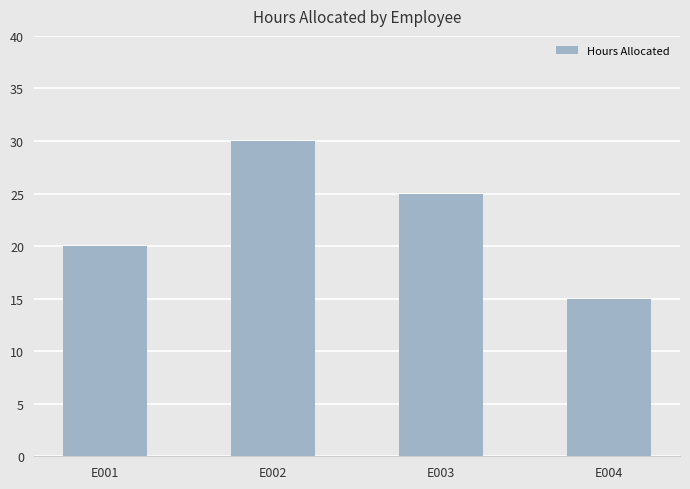

Are the bars grouped side by side (vs. stacked)?

No